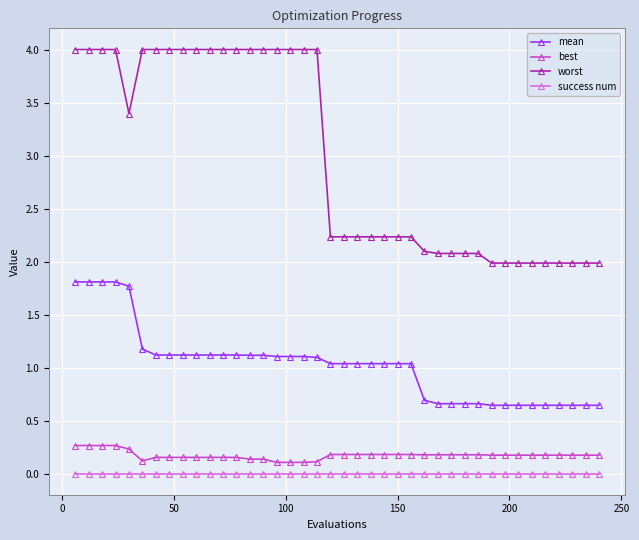

True or false: mean and best intersect in this chart.

False